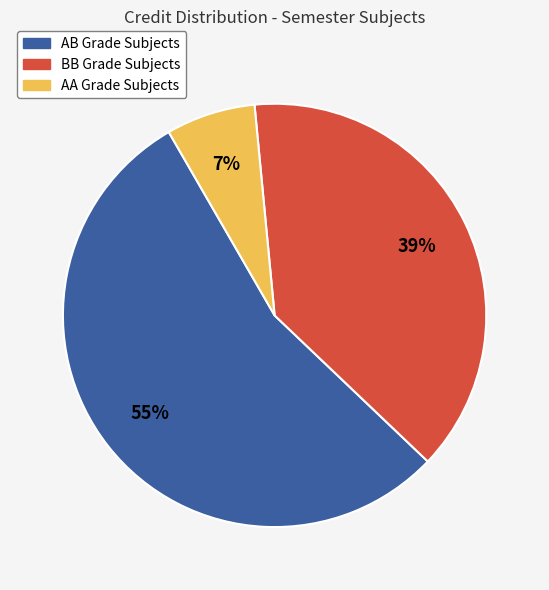

The AB Grade Subjects slice represents 55% of the pie. True or false?

True